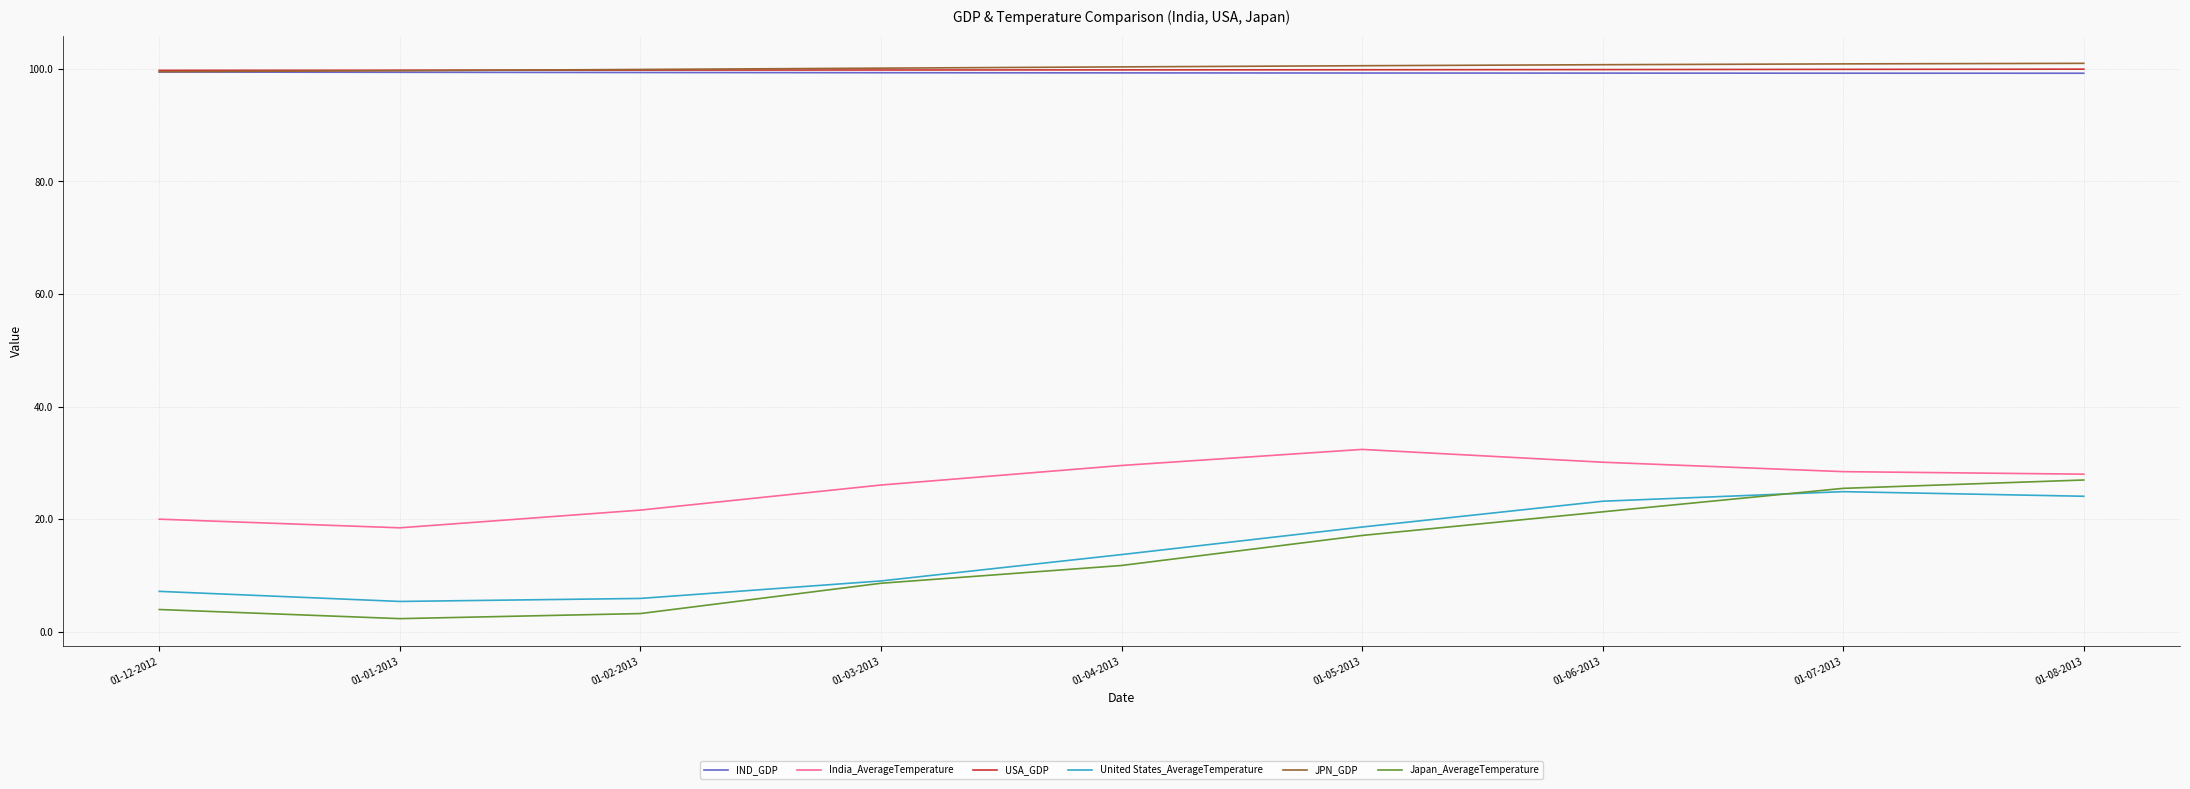

What is the total value across all series at 01-01-2013?

325.1